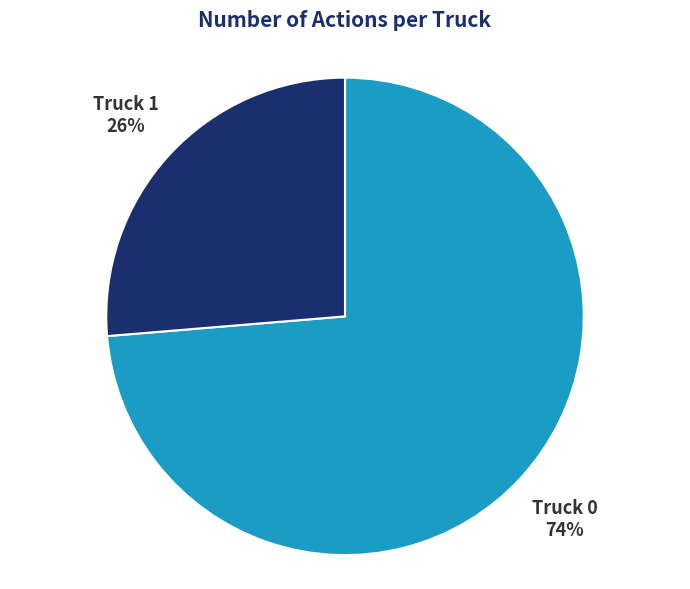

Which has a higher value, Truck 0 or Truck 1?

Truck 0